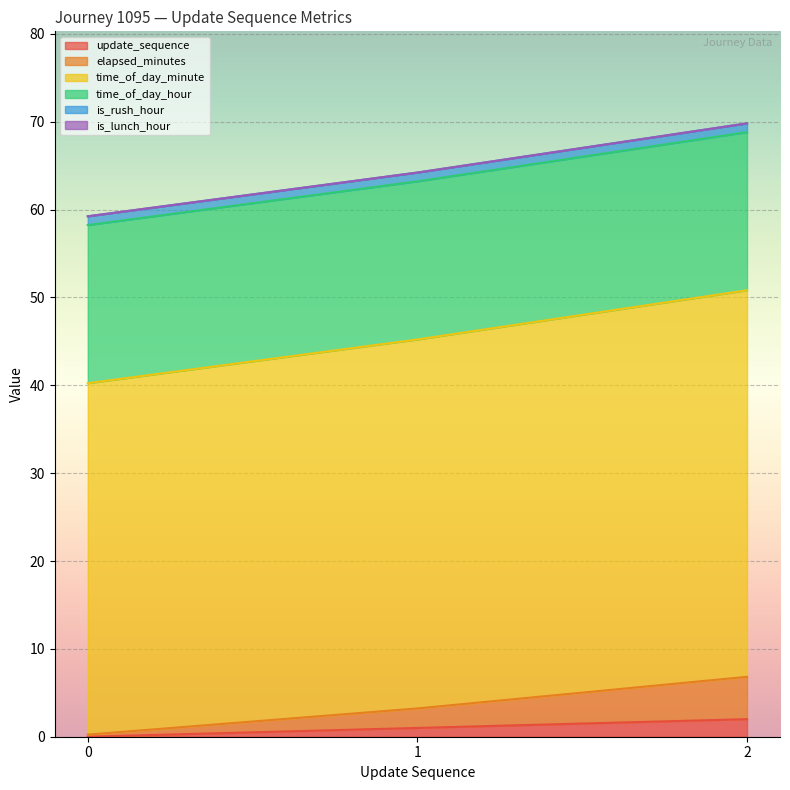

How many values in the elapsed_minutes series exceed 3?

2